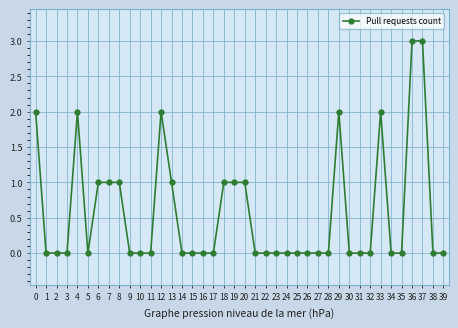

Read the value at 18.

1